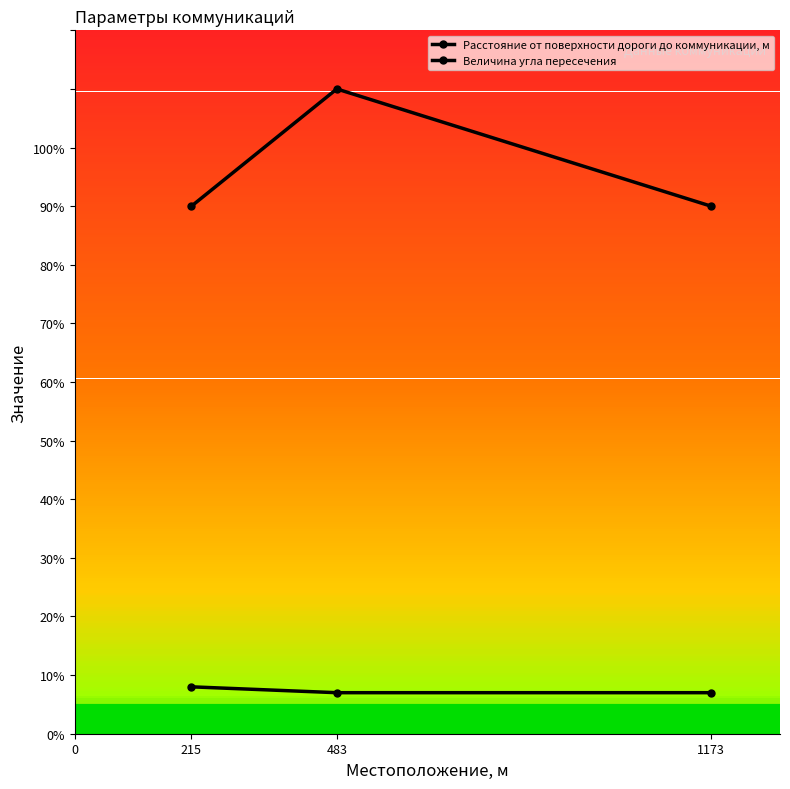

What is the sum of all Величина угла пересечения values?

290